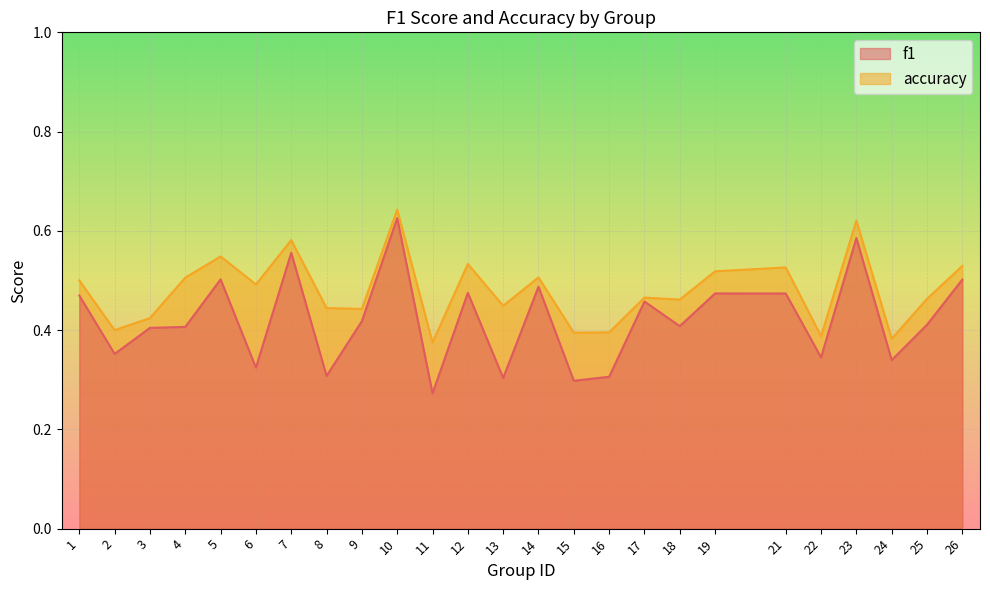

At which category is the sum across all series the highest?

10